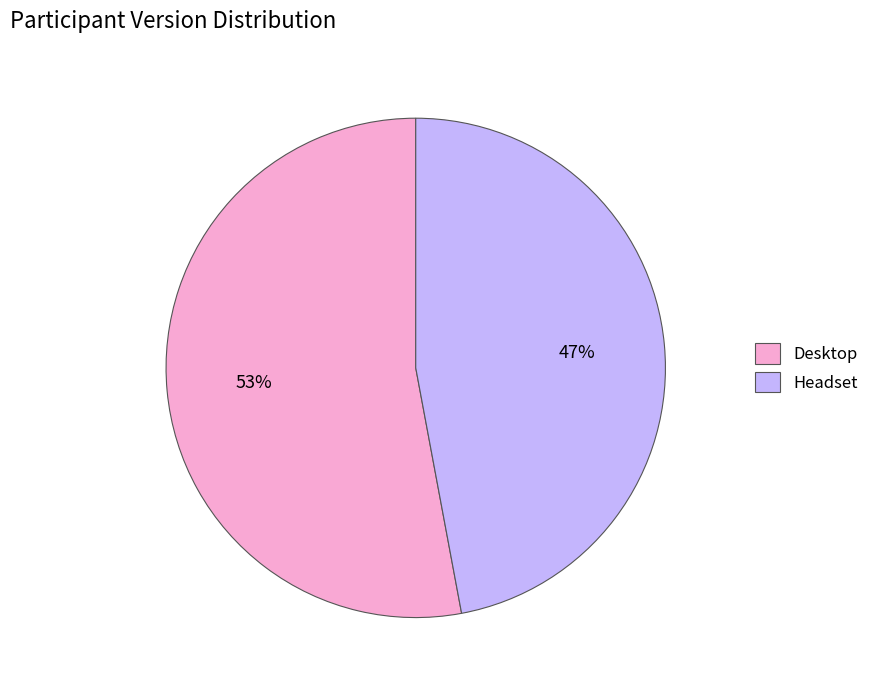

What percentage is the Headset slice, to the nearest percent?

47%